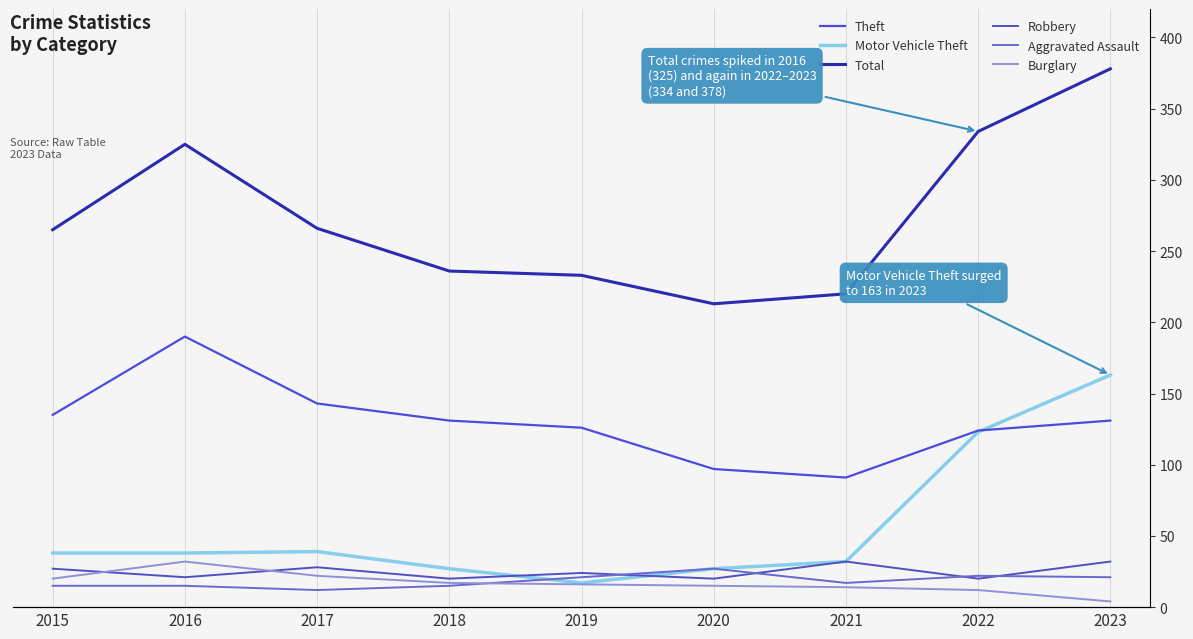

Rank the series at 2022 from lowest to highest value.

Burglary, Robbery, Aggravated Assault, Motor Vehicle Theft, Theft, Total